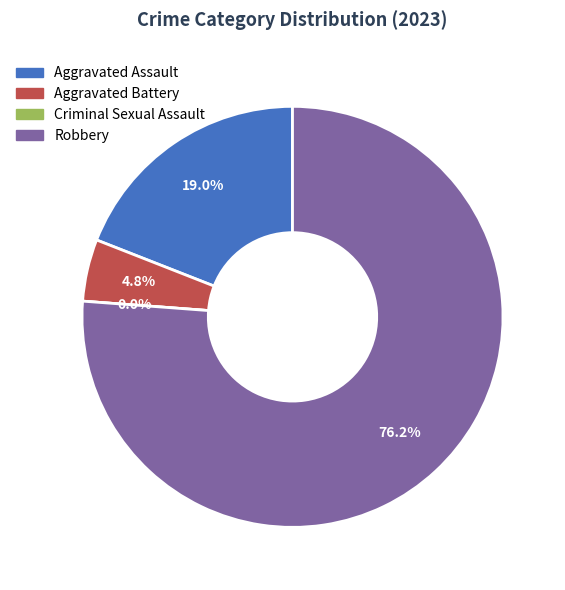

What percentage is the Aggravated Battery slice, to the nearest percent?

5%